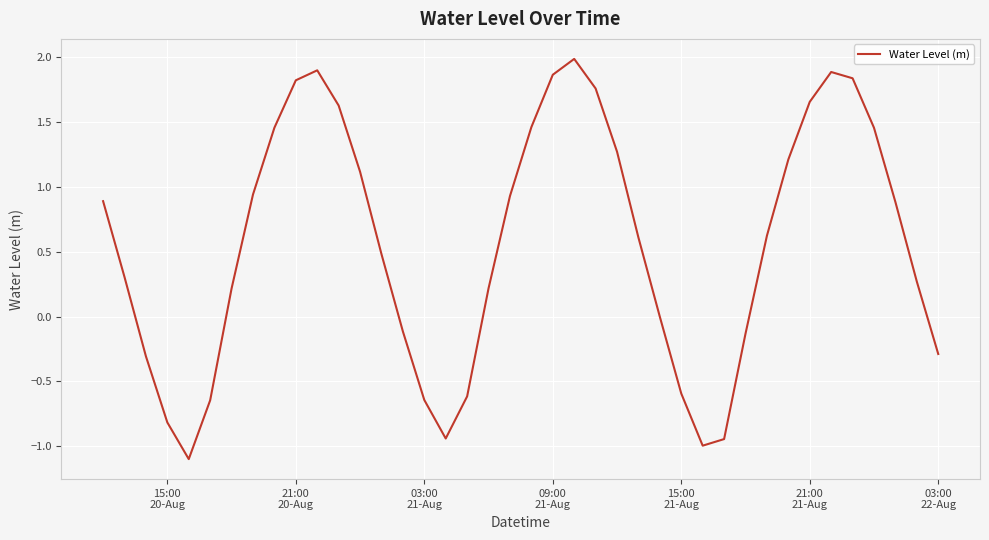

What is the minimum value shown in the chart?

-1.1